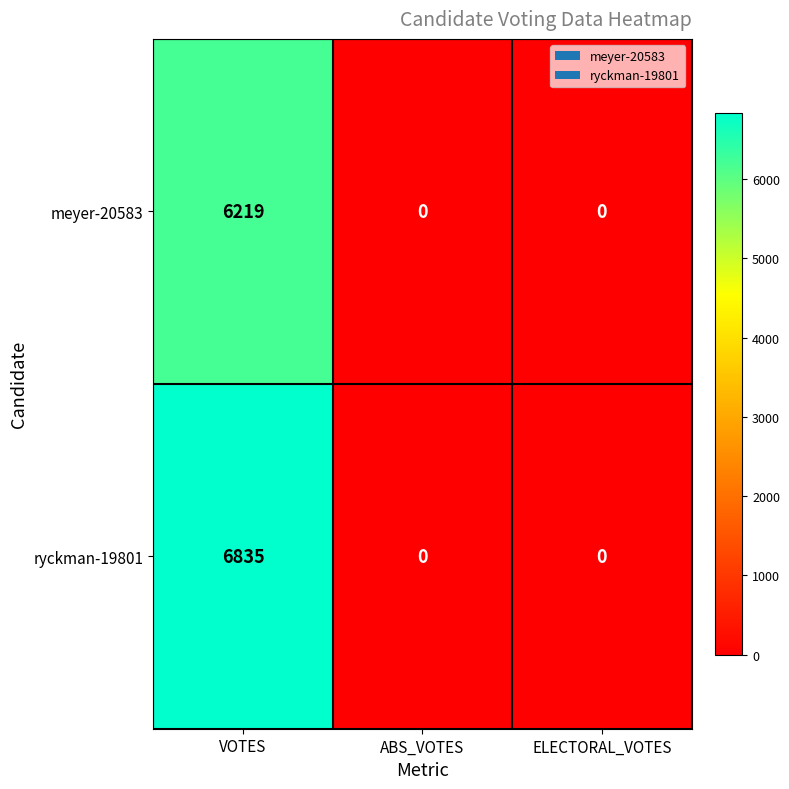

Count the number of categories in the chart.

3